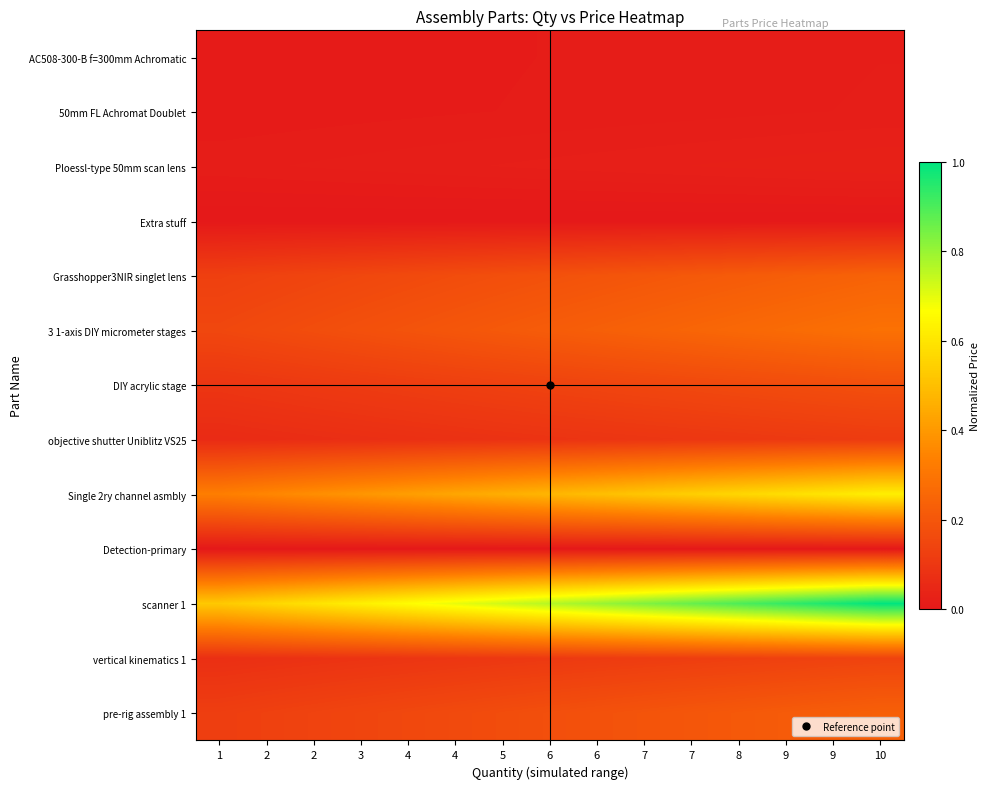

Reading left to right, transcribe all the data shown in this chart.

pre-rig assembly 1: 1=0.1	2=0.1	2=0.1	3=0.1	4=0.2	4=0.2	5=0.2	6=0.2	6=0.2	7=0.2	7=0.2	8=0.2	9=0.2	9=0.2	10=0.2
vertical kinematics 1: 1=0.1	2=0.1	2=0.1	3=0.1	4=0.1	4=0.1	5=0.1	6=0.1	6=0.1	7=0.1	7=0.1	8=0.1	9=0.1	9=0.1	10=0.1
scanner 1: 1=0.5	2=0.6	2=0.6	3=0.6	4=0.7	4=0.7	5=0.7	6=0.8	6=0.8	7=0.8	7=0.9	8=0.9	9=0.9	9=1.0	10=1.0
Detection-primary: 1=0.0	2=0.0	2=0.0	3=0.0	4=0.0	4=0.0	5=0.0	6=0.0	6=0.0	7=0.0	7=0.0	8=0.0	9=0.0	9=0.0	10=0.0
Single 2ry channel asmbly: 1=0.3	2=0.4	2=0.4	3=0.4	4=0.4	4=0.4	5=0.5	6=0.5	6=0.5	7=0.5	7=0.5	8=0.6	9=0.6	9=0.6	10=0.6
objective shutter Uniblitz VS25: 1=0.1	2=0.1	2=0.1	3=0.1	4=0.1	4=0.1	5=0.1	6=0.1	6=0.1	7=0.1	7=0.1	8=0.1	9=0.1	9=0.1	10=0.1
DIY acrylic stage: 1=0.1	2=0.1	2=0.1	3=0.1	4=0.1	4=0.1	5=0.1	6=0.1	6=0.1	7=0.1	7=0.2	8=0.2	9=0.2	9=0.2	10=0.2
3 1-axis DIY micrometer stages: 1=0.2	2=0.2	2=0.2	3=0.2	4=0.2	4=0.2	5=0.2	6=0.2	6=0.2	7=0.2	7=0.2	8=0.3	9=0.3	9=0.3	10=0.3
Grasshopper3NIR singlet lens: 1=0.1	2=0.1	2=0.1	3=0.2	4=0.2	4=0.2	5=0.2	6=0.2	6=0.2	7=0.2	7=0.2	8=0.2	9=0.2	9=0.2	10=0.2
Extra stuff: 1=0.0	2=0.0	2=0.0	3=0.0	4=0.0	4=0.0	5=0.0	6=0.0	6=0.0	7=0.0	7=0.0	8=0.0	9=0.0	9=0.0	10=0.0
Ploessl-type 50mm scan lens: 1=0.0	2=0.0	2=0.0	3=0.0	4=0.0	4=0.0	5=0.0	6=0.0	6=0.0	7=0.0	7=0.0	8=0.0	9=0.0	9=0.0	10=0.0
50mm FL Achromat Doublet: 1=0.0	2=0.0	2=0.0	3=0.0	4=0.0	4=0.0	5=0.0	6=0.0	6=0.0	7=0.0	7=0.0	8=0.0	9=0.0	9=0.0	10=0.0
AC508-300-B f=300mm Achromatic: 1=0.0	2=0.0	2=0.0	3=0.0	4=0.0	4=0.0	5=0.0	6=0.0	6=0.0	7=0.0	7=0.0	8=0.0	9=0.0	9=0.0	10=0.0